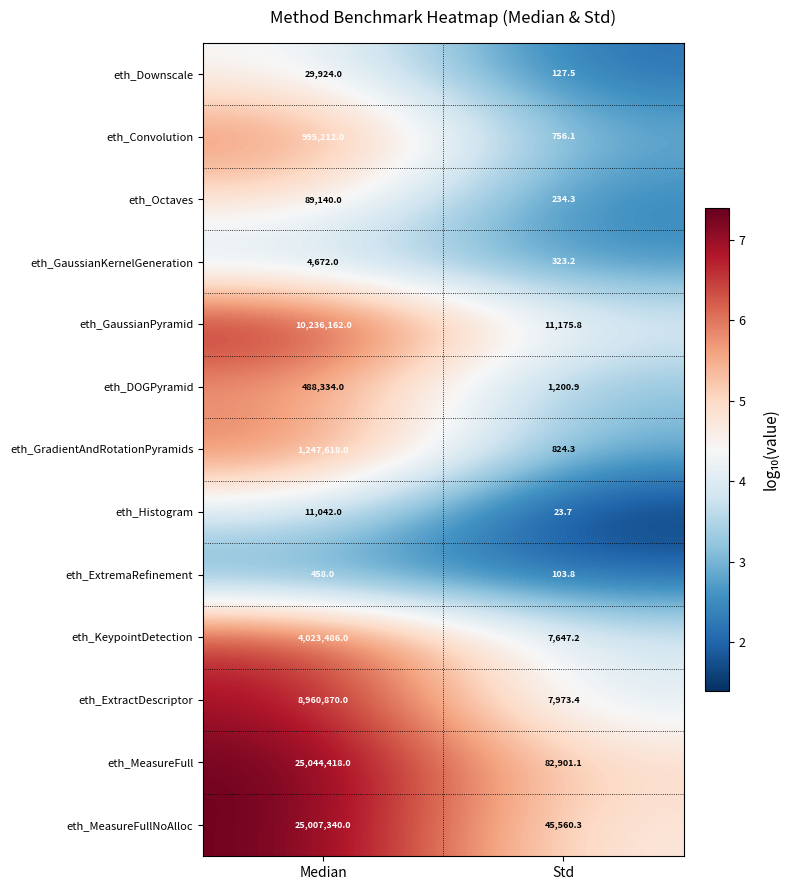

Reading left to right, transcribe all the data shown in this chart.

eth_Downscale: 29924.0	127.5
eth_Convolution: 995212.0	756.1
eth_Octaves: 89140.0	234.3
eth_GaussianKernelGeneration: 4672.0	323.2
eth_GaussianPyramid: 10236162.0	11175.8
eth_DOGPyramid: 488334.0	1200.9
eth_GradientAndRotationPyramids: 1247618.0	824.3
eth_Histogram: 11042.0	23.7
eth_ExtremaRefinement: 458.0	103.8
eth_KeypointDetection: 4023486.0	7647.2
eth_ExtractDescriptor: 8960870.0	7973.4
eth_MeasureFull: 25044418.0	82901.1
eth_MeasureFullNoAlloc: 25007340.0	45560.3